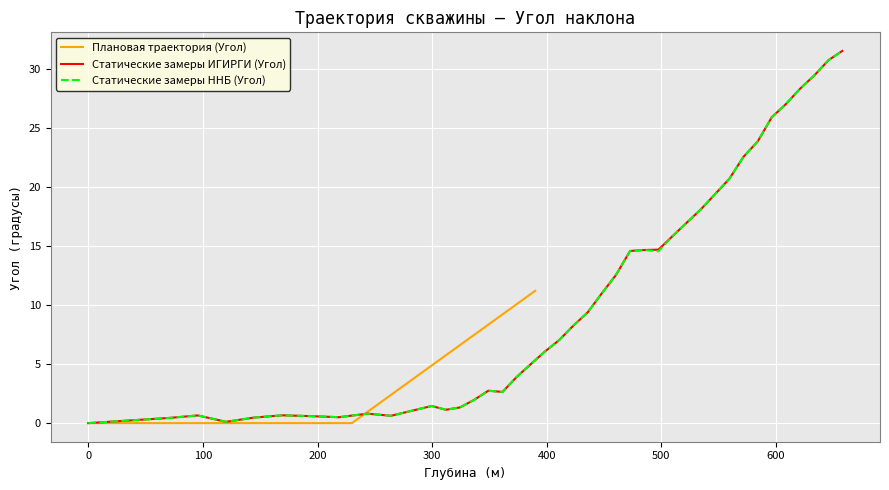

Is this an area chart (filled region under the line)?

No